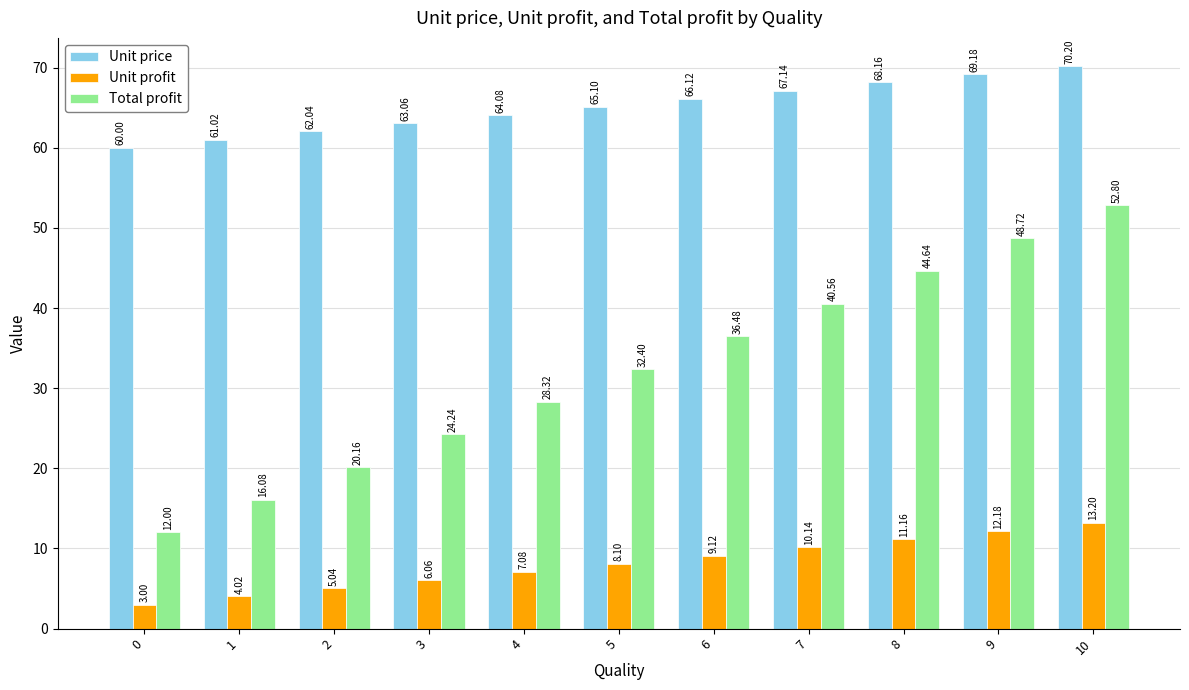

Where is Total profit nearest to the value 32?

5